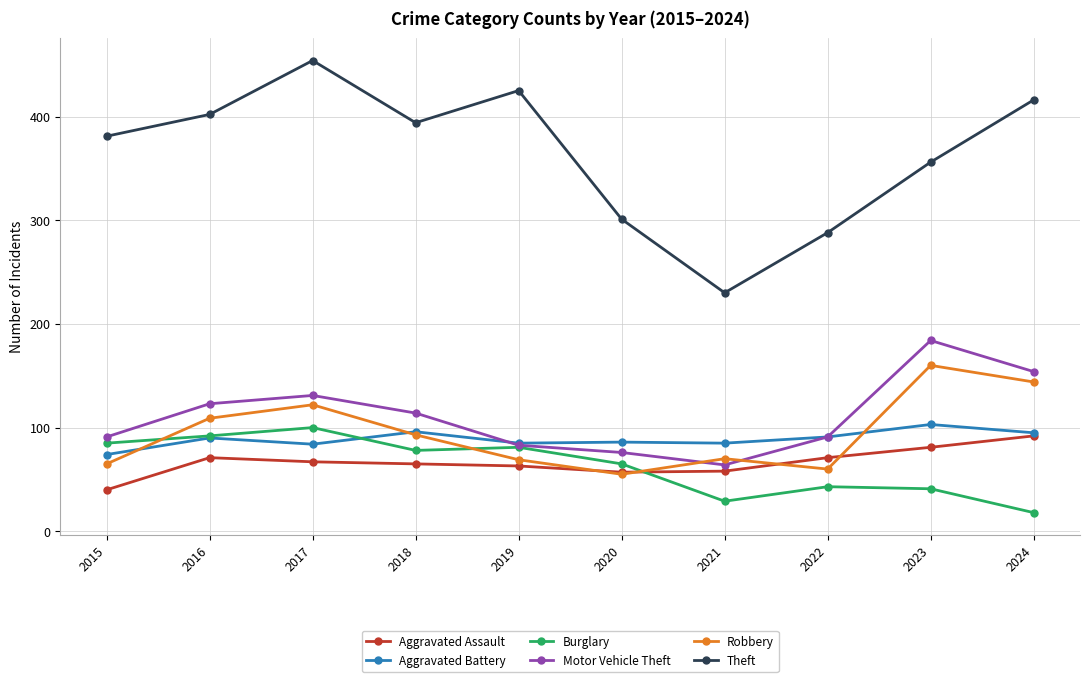

What is the sum of the Motor Vehicle Theft values at 2022 and 2023?

275